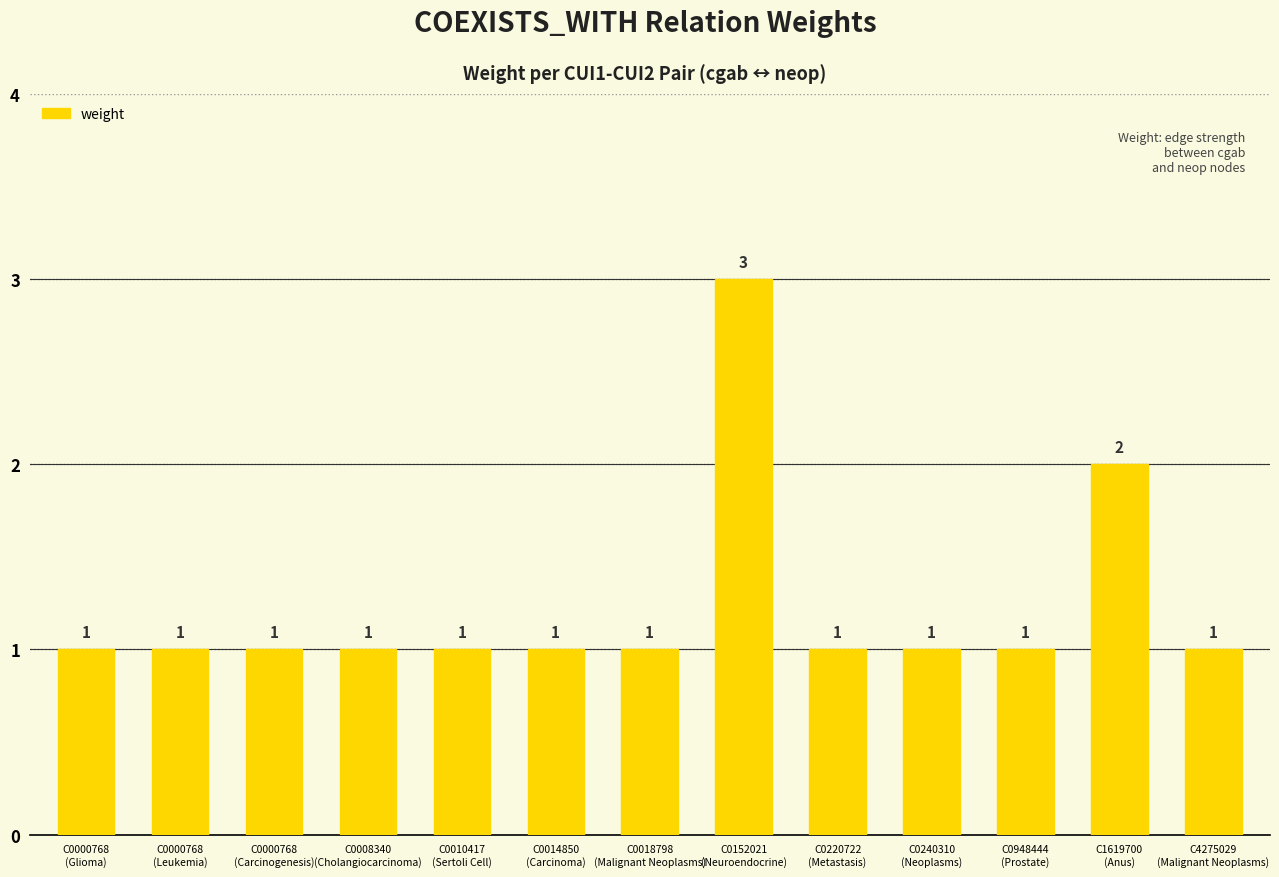

Approximately how many times larger is the value at C0220722
(Metastasis) compared to C1619700
(Anus)?

0.5